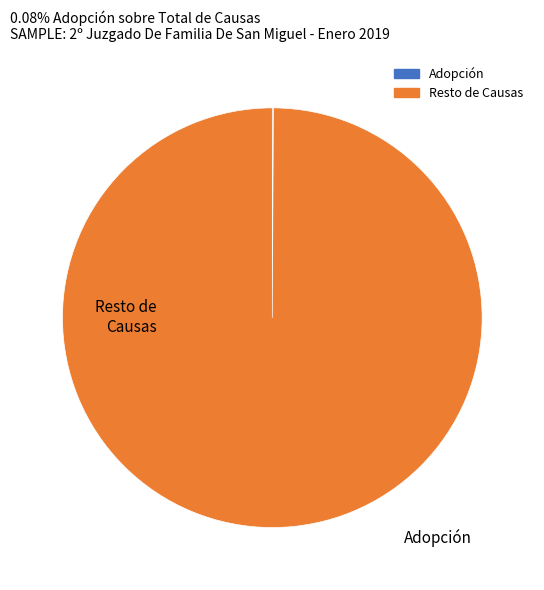

Does any single category account for the majority?

Yes